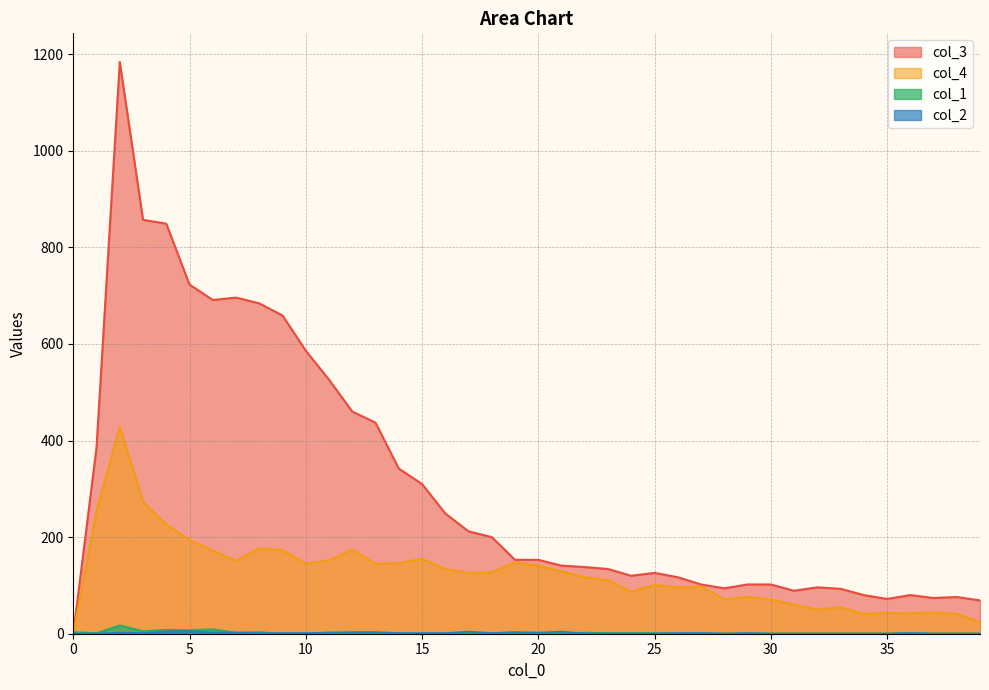

What are all the series names shown in the legend?

col_1, col_2, col_3, col_4